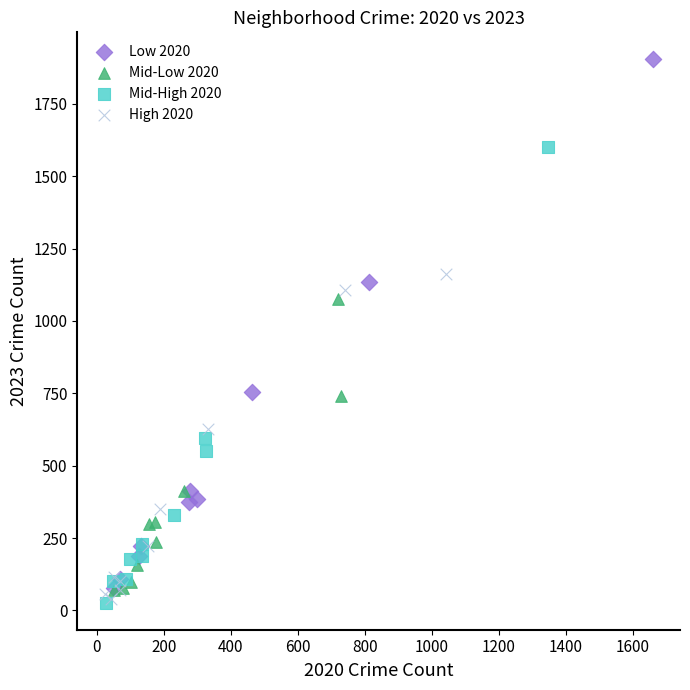

Which series reaches the maximum Y coordinate?

Low 2020